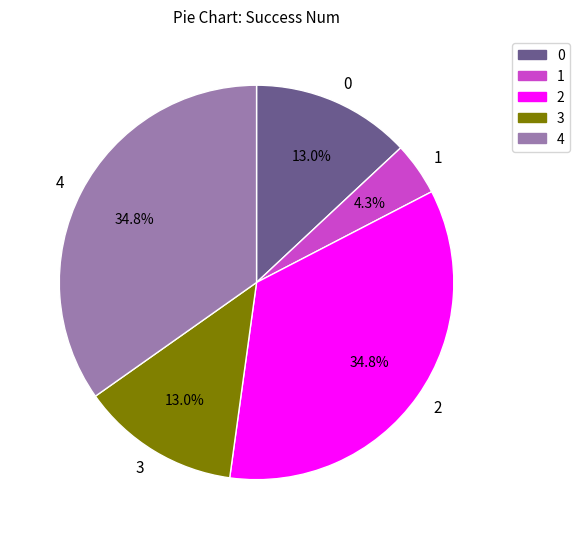

Count the number of slices in the pie.

5